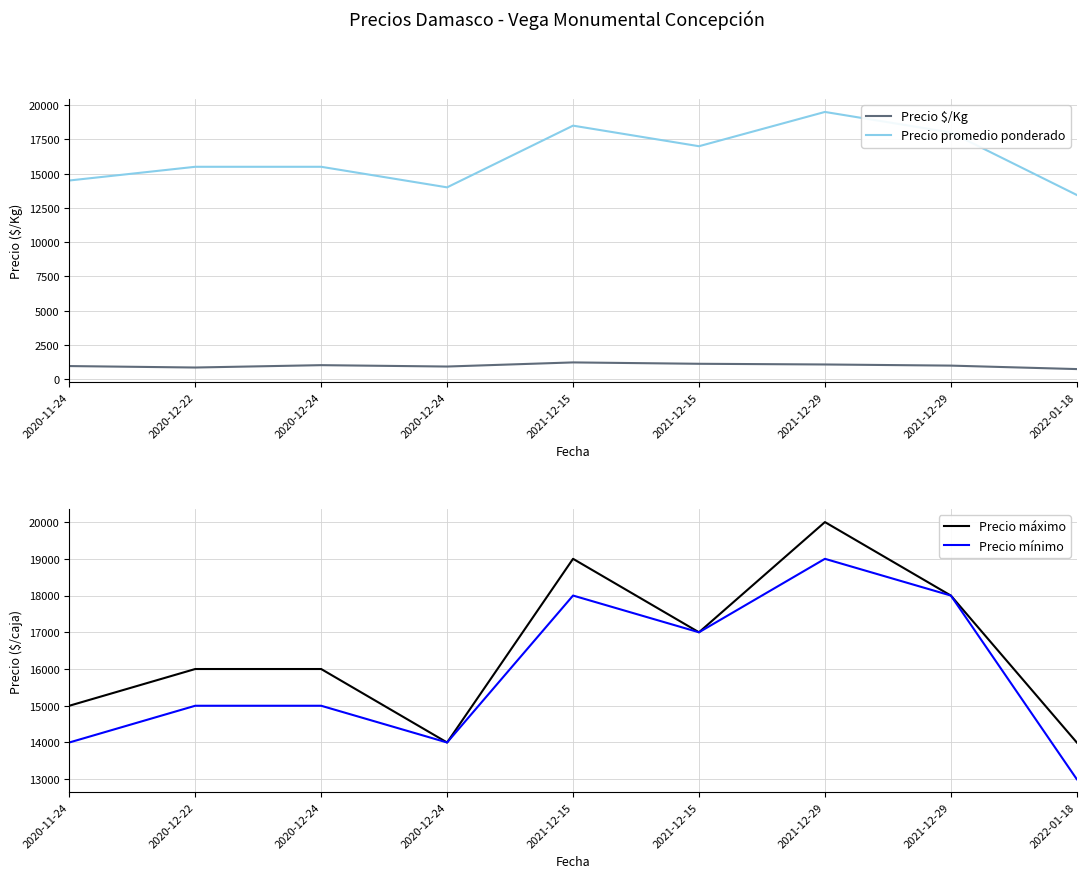

At how many categories does at least one series exceed 3148?

9